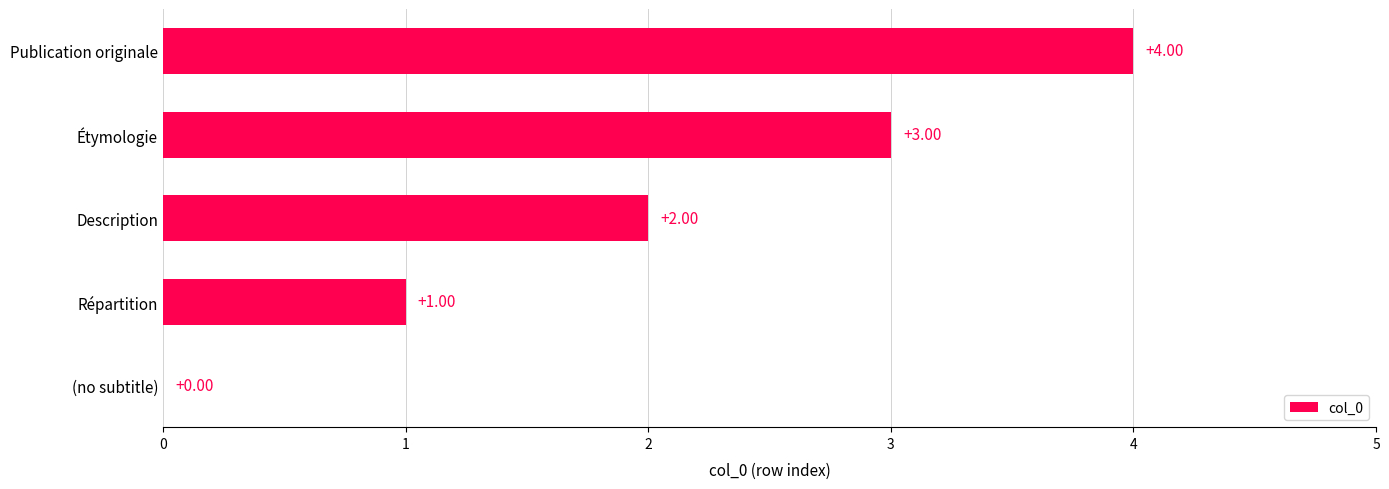

What is the sum of all values?

10